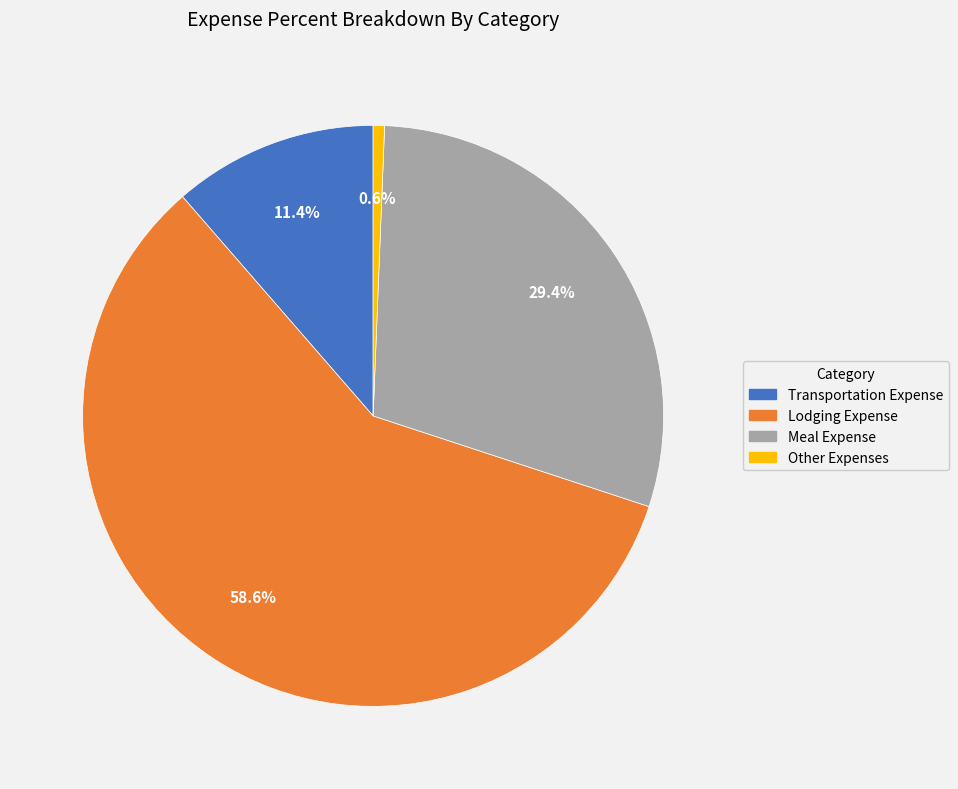

Between Meal Expense and Lodging Expense, which is larger?

Lodging Expense